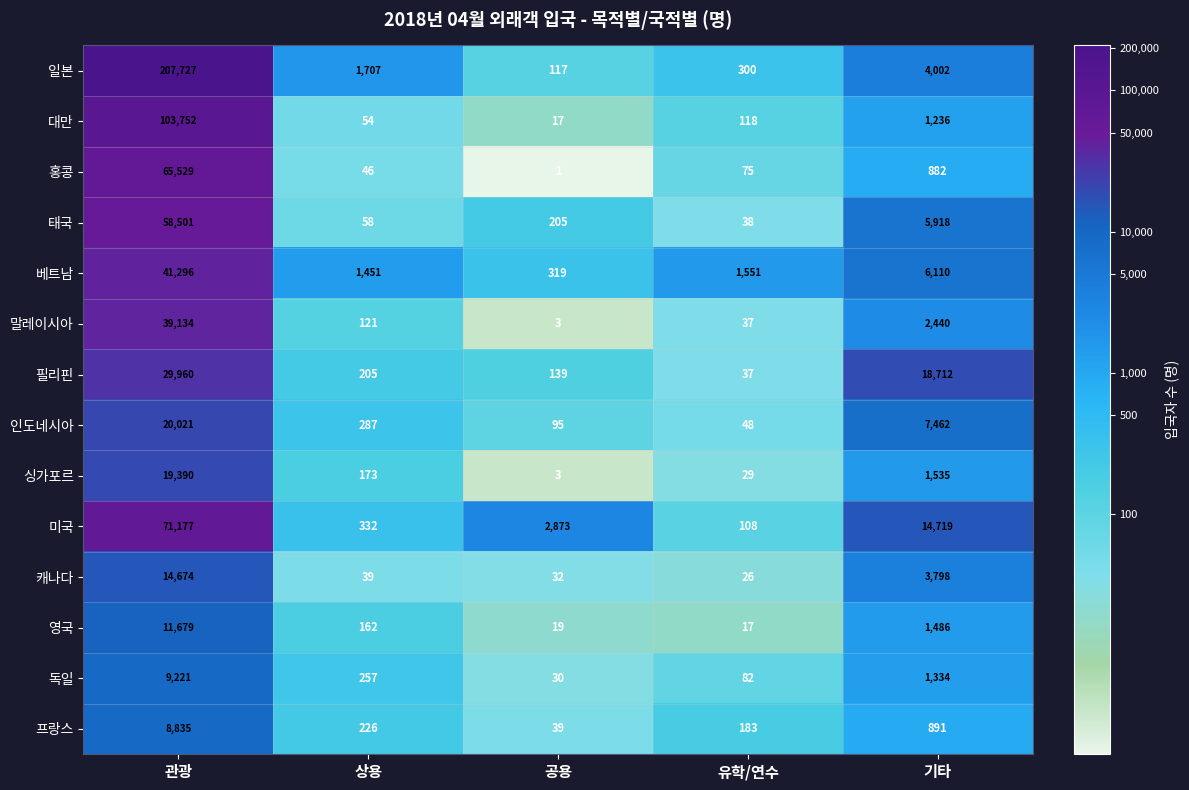

Read the 필리핀 value at 기타, to the nearest 50.

18700